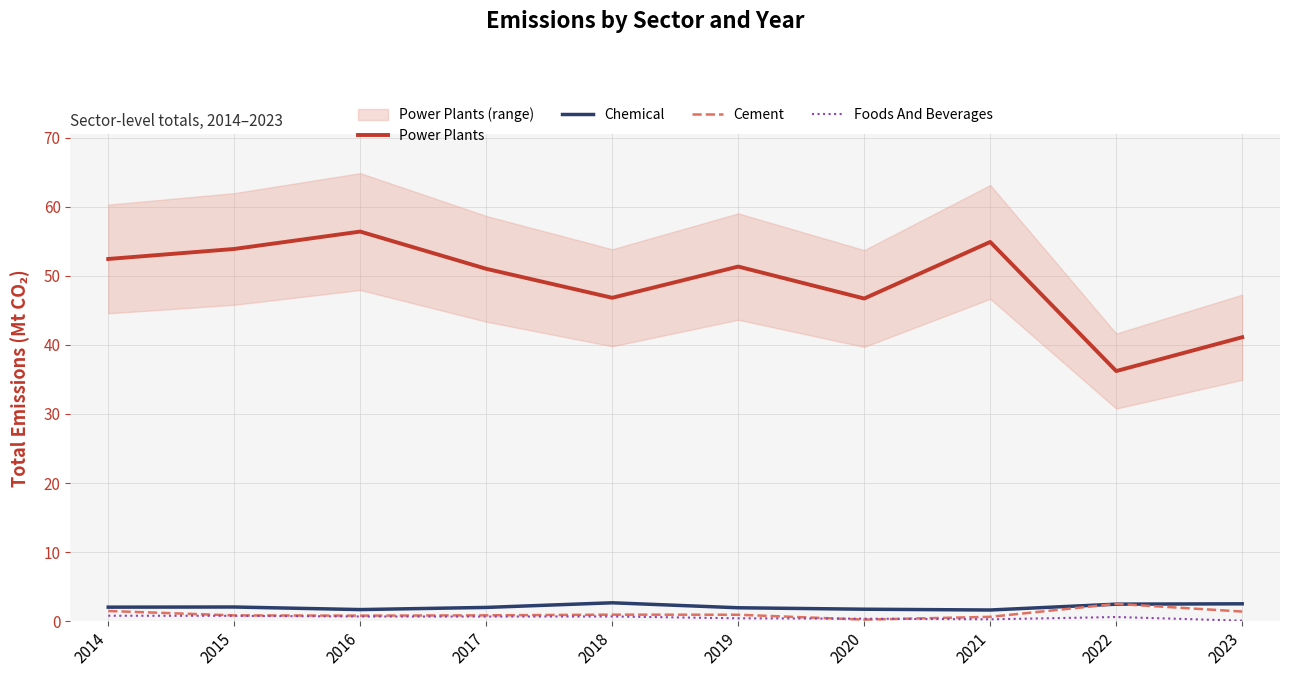

What is the difference between the Power Plants values at 2014 and 2022?

16.2